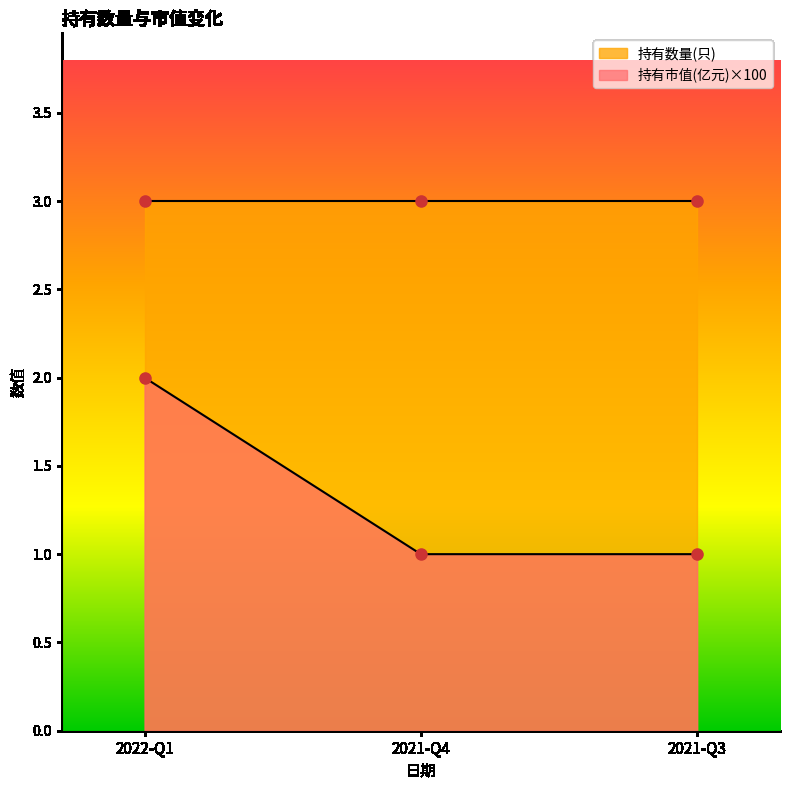

Rank the categories by value from lowest to highest.

2021-Q4, 2021-Q3, 2022-Q1